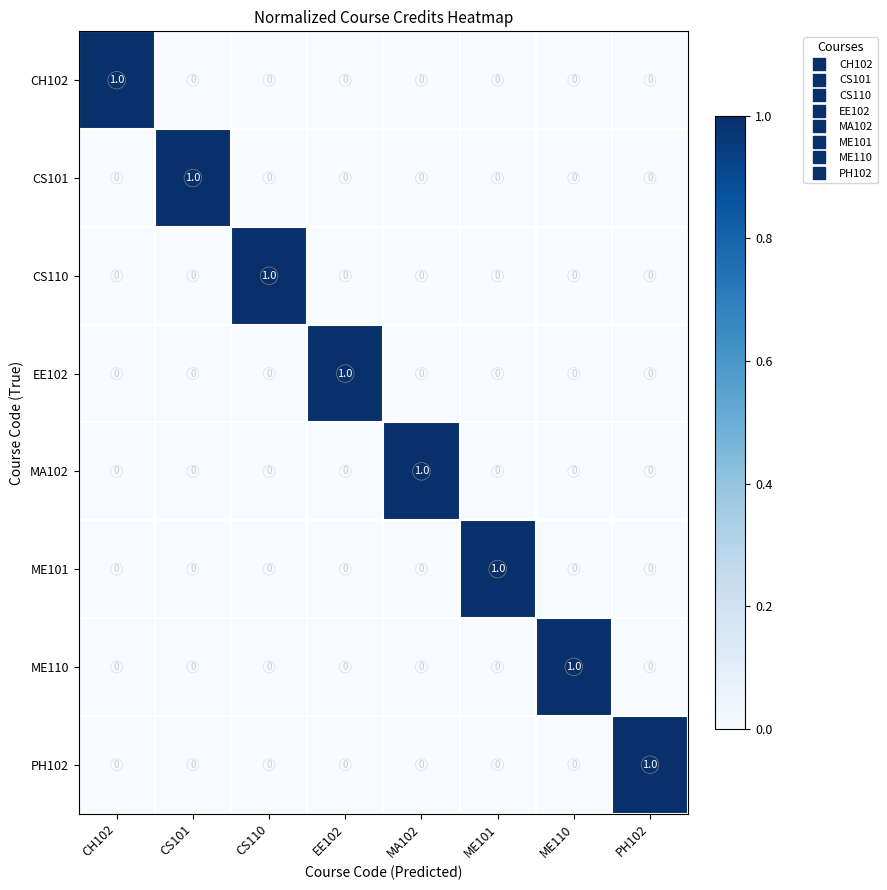

The MA102 series shows 1 at MA102. True or false?

True